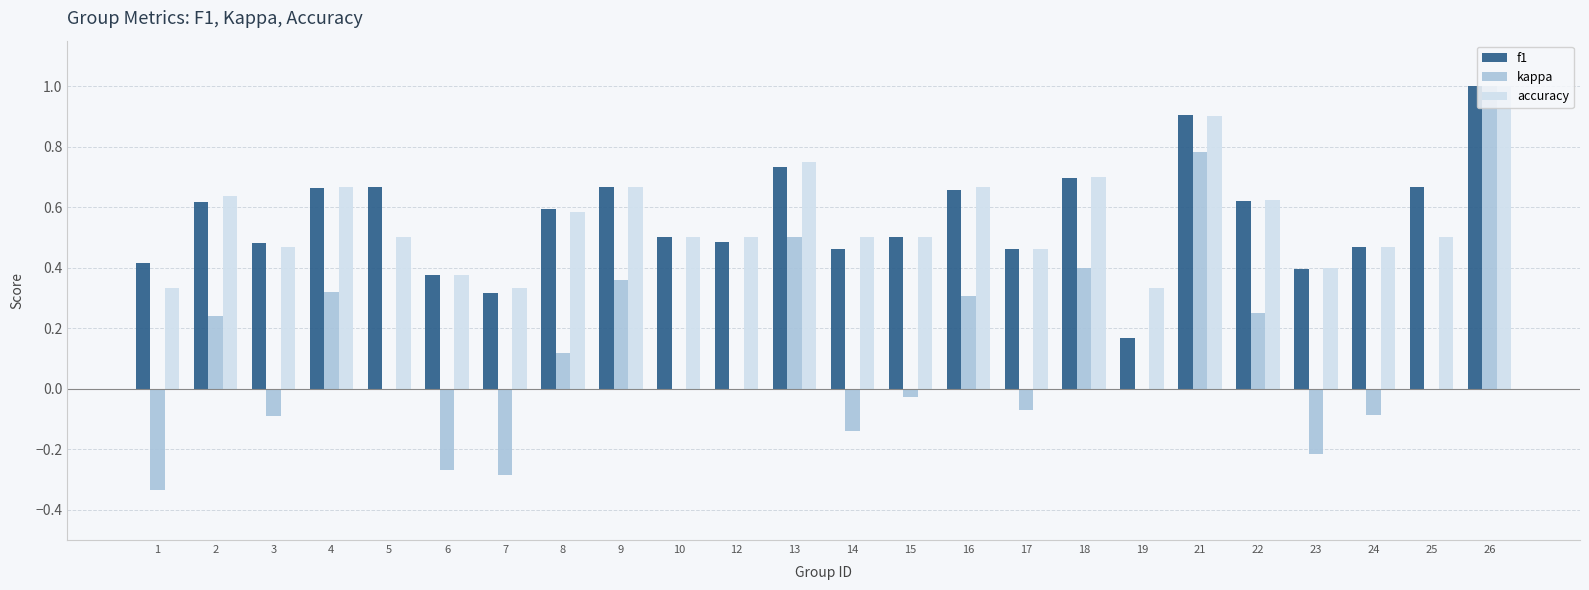

Count the number of data series in this chart.

3